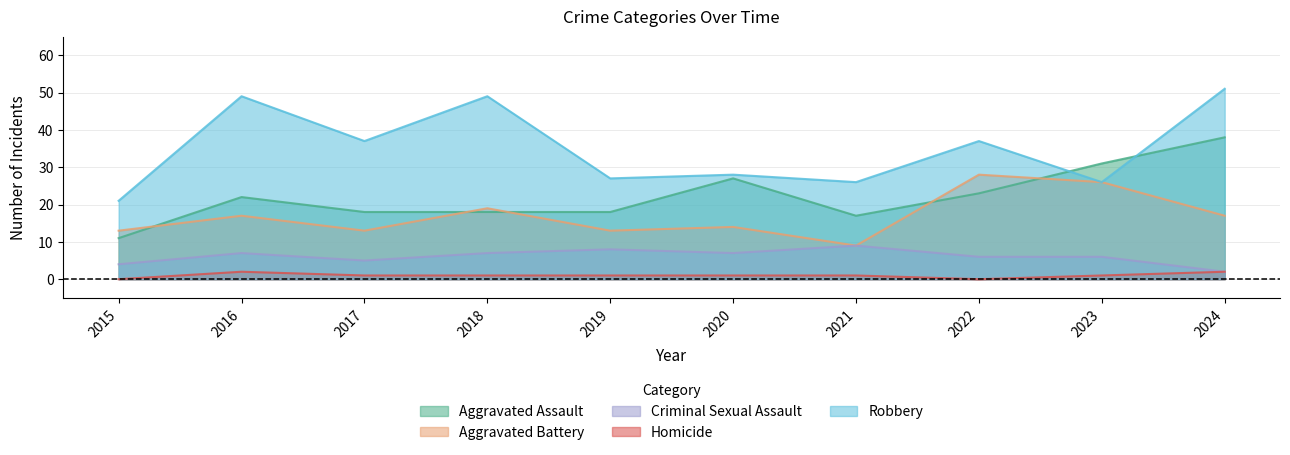

What is the sum of all Criminal Sexual Assault values?

61